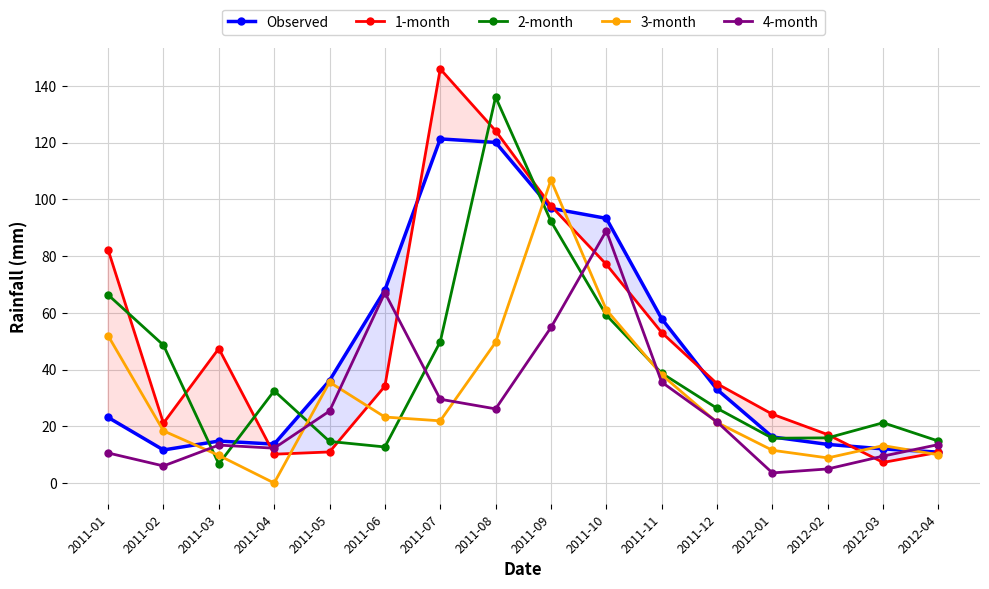

Is it true that 2-month equals 4.3 at 2012-03?

False